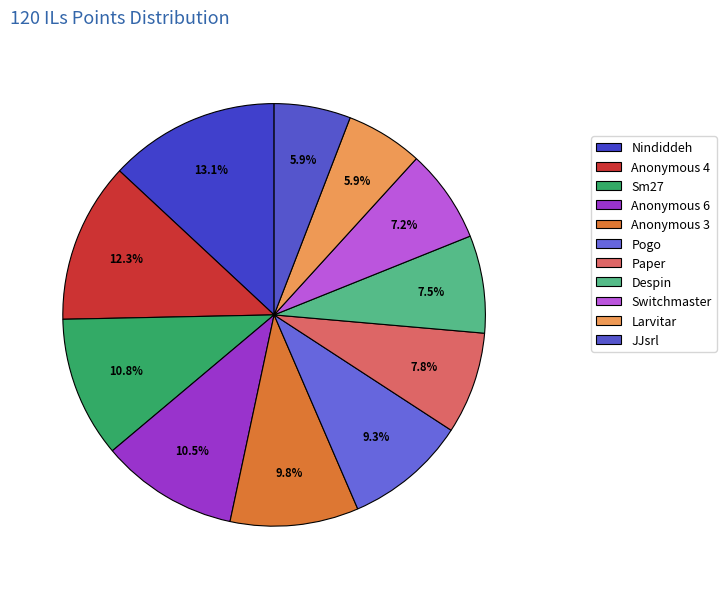

Count the number of slices in the pie.

11